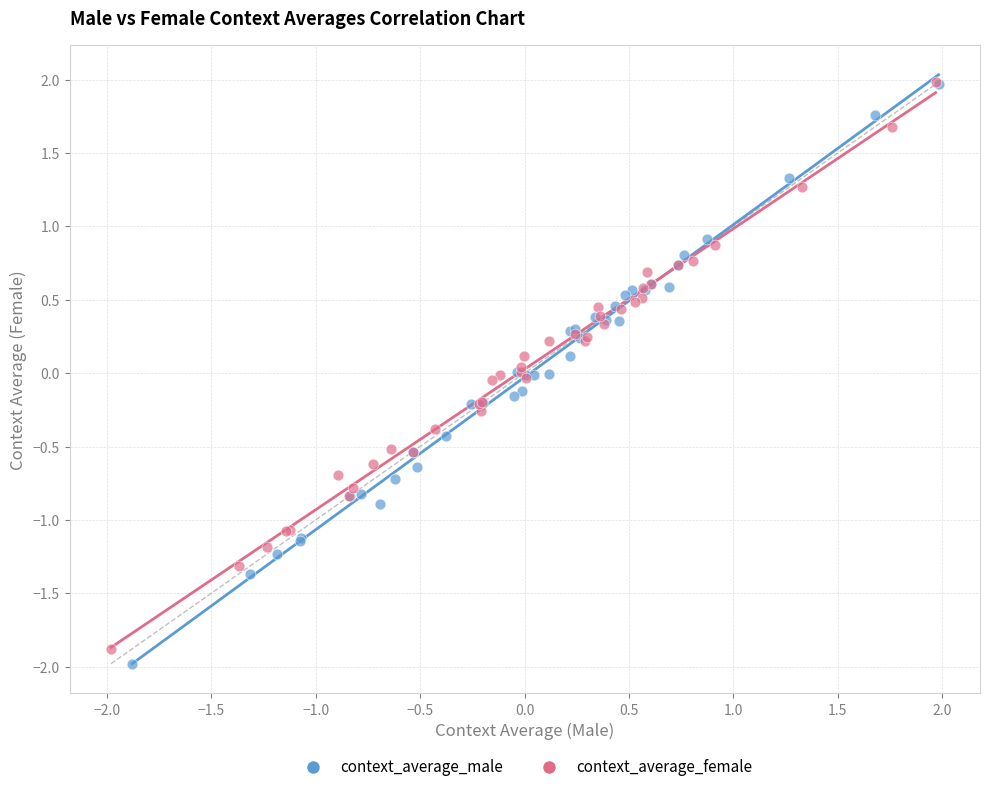

Which series has the largest Y range (max minus min)?

context_average_male